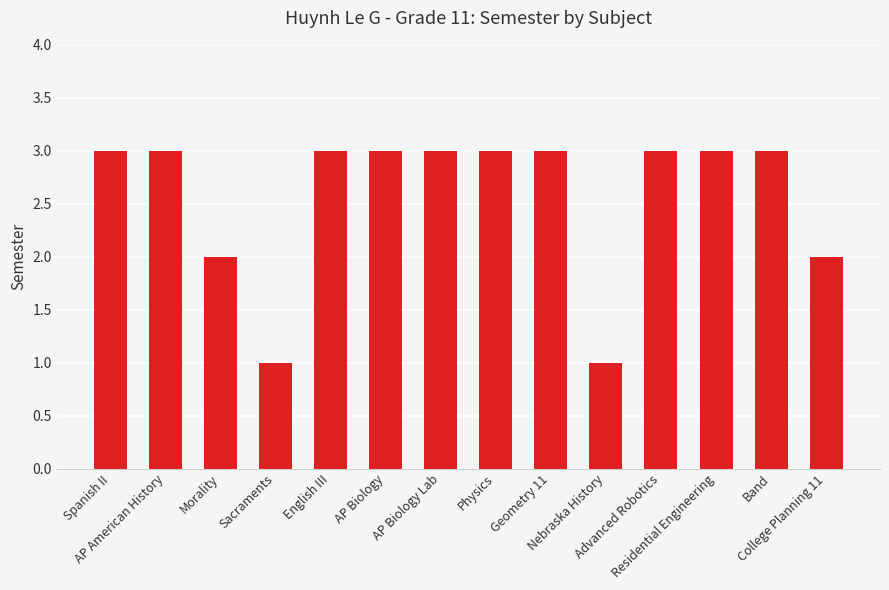

What is the maximum value shown in the chart?

3